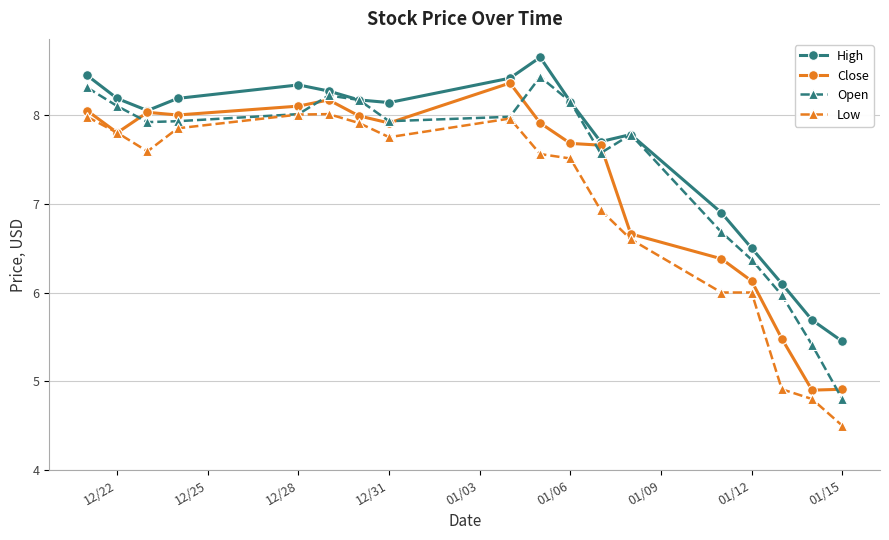

Rank the series by their average value, from lowest to highest.

Low, Close, Open, High